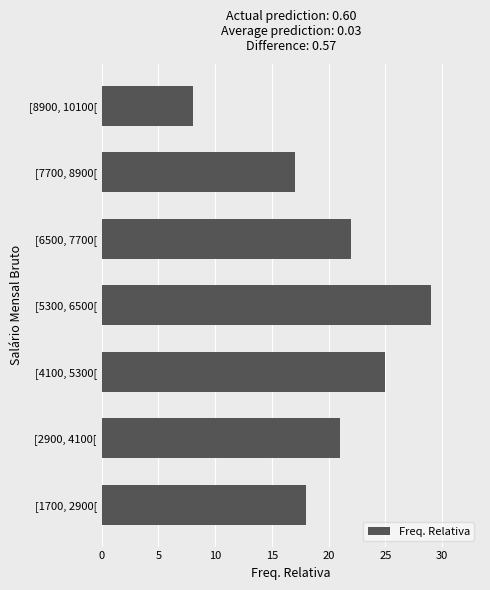

Rank the categories by value from lowest to highest.

[8900, 10100[, [7700, 8900[, [1700, 2900[, [2900, 4100[, [6500, 7700[, [4100, 5300[, [5300, 6500[